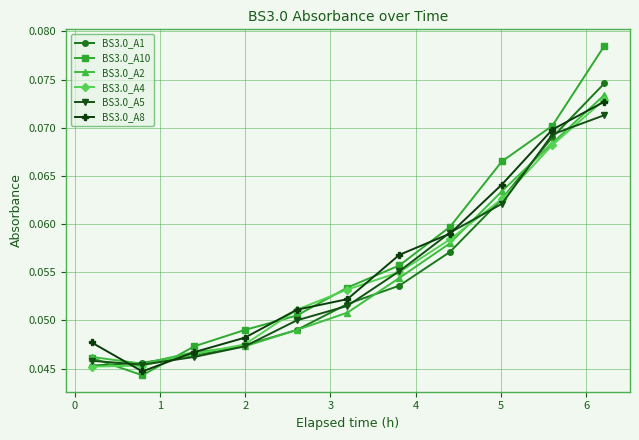

Which series has the largest total across all categories?

BS3.0_A10